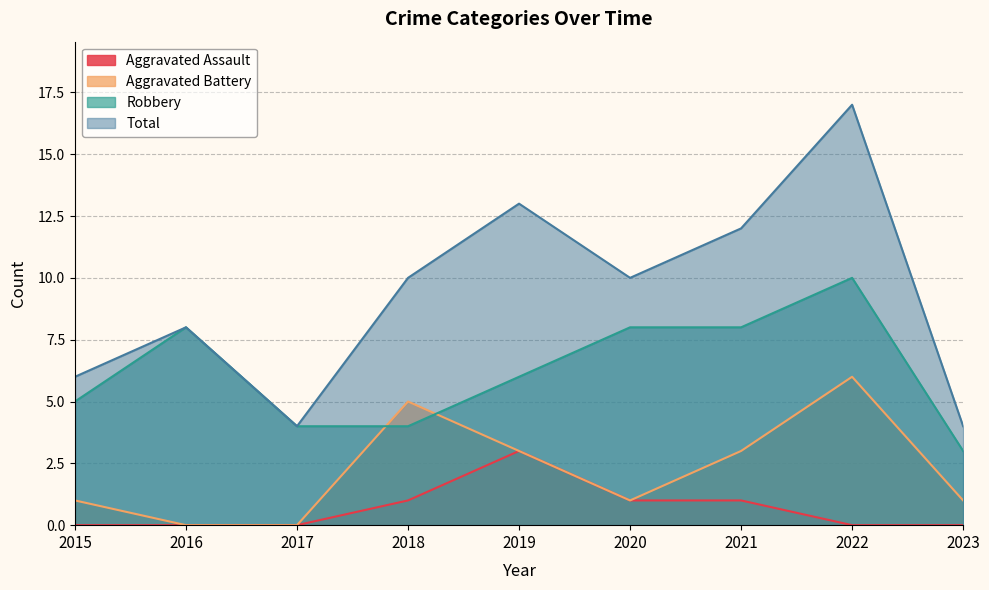

Which category has the lowest value in the Aggravated Assault series?

2015